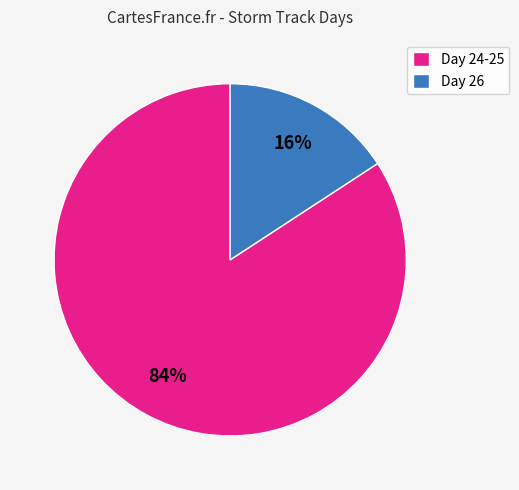

Rank the categories by value from highest to lowest.

Day 24-25, Day 26